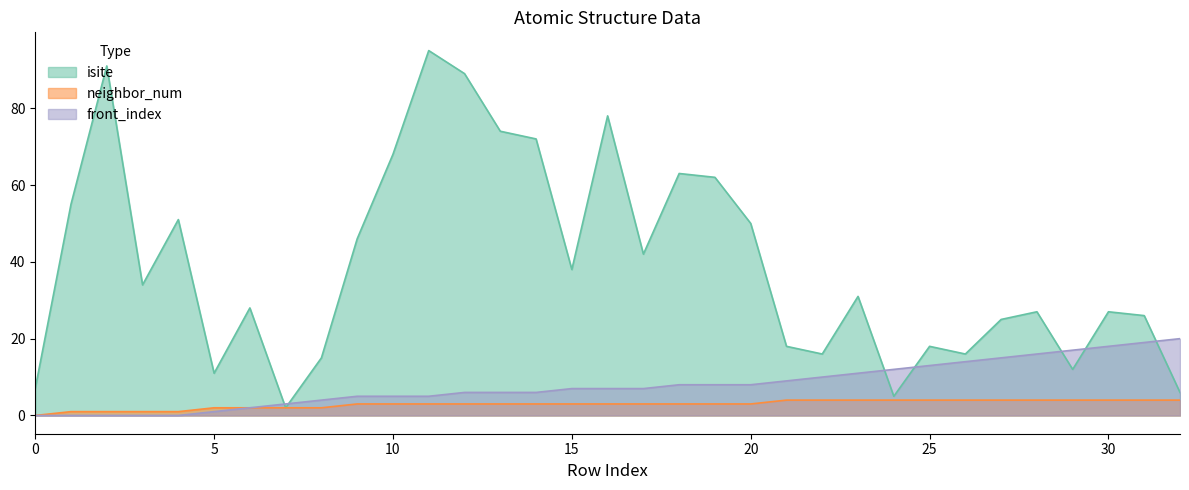

Reading right to left, list all the values displayed in this chart.

isite: 32=6	31=26	30=27	29=12	28=27	27=25	26=16	25=18	24=5	23=31	22=16	21=18	20=50	19=62	18=63	17=42	16=78	15=38	14=72	13=74	12=89	11=95	10=68	9=46	8=15	7=2	6=28	5=11	4=51	3=34	2=91	1=55	0=7
neighbor_num: 32=4	31=4	30=4	29=4	28=4	27=4	26=4	25=4	24=4	23=4	22=4	21=4	20=3	19=3	18=3	17=3	16=3	15=3	14=3	13=3	12=3	11=3	10=3	9=3	8=2	7=2	6=2	5=2	4=1	3=1	2=1	1=1	0=0
front_index: 32=20	31=19	30=18	29=17	28=16	27=15	26=14	25=13	24=12	23=11	22=10	21=9	20=8	19=8	18=8	17=7	16=7	15=7	14=6	13=6	12=6	11=5	10=5	9=5	8=4	7=3	6=2	5=1	4=0	3=0	2=0	1=0	0=0